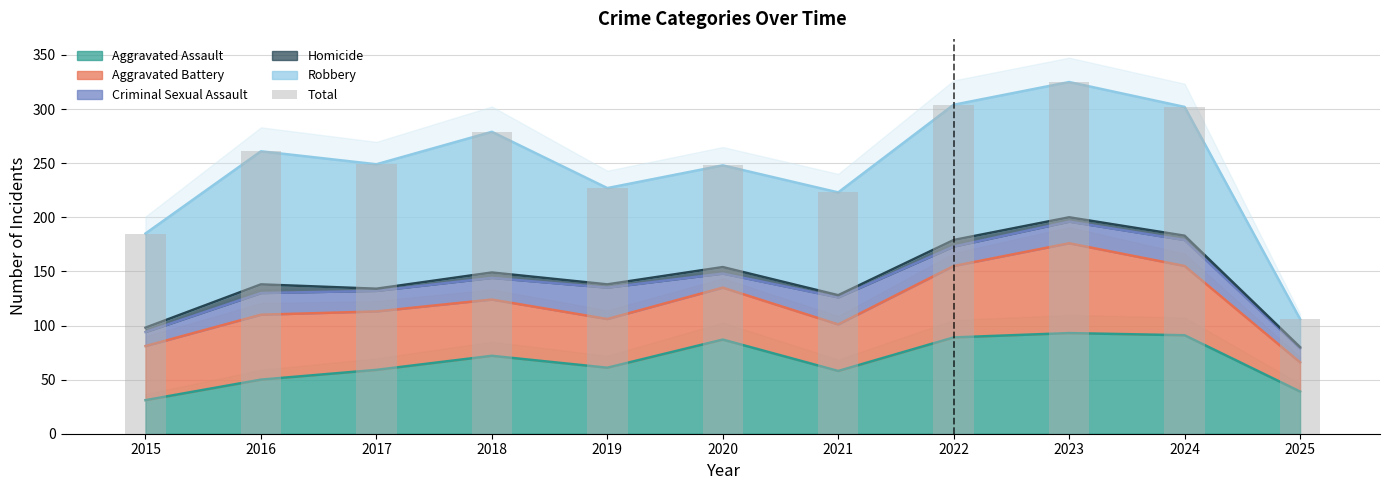

List the labels in order of value, largest first.

2023, 2022, 2024, 2018, 2016, 2017, 2020, 2019, 2021, 2015, 2025